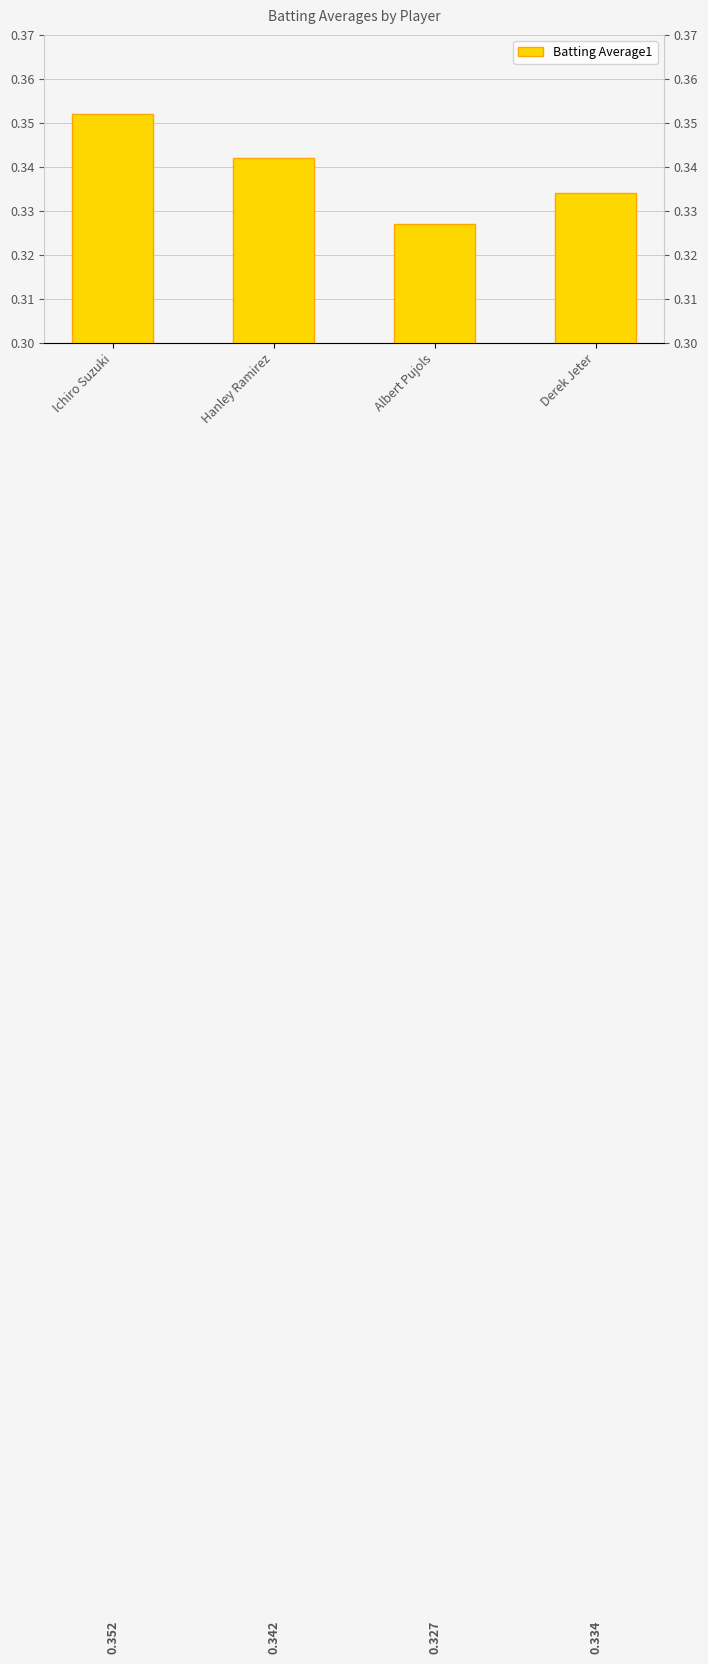

What is the average value?

0.3